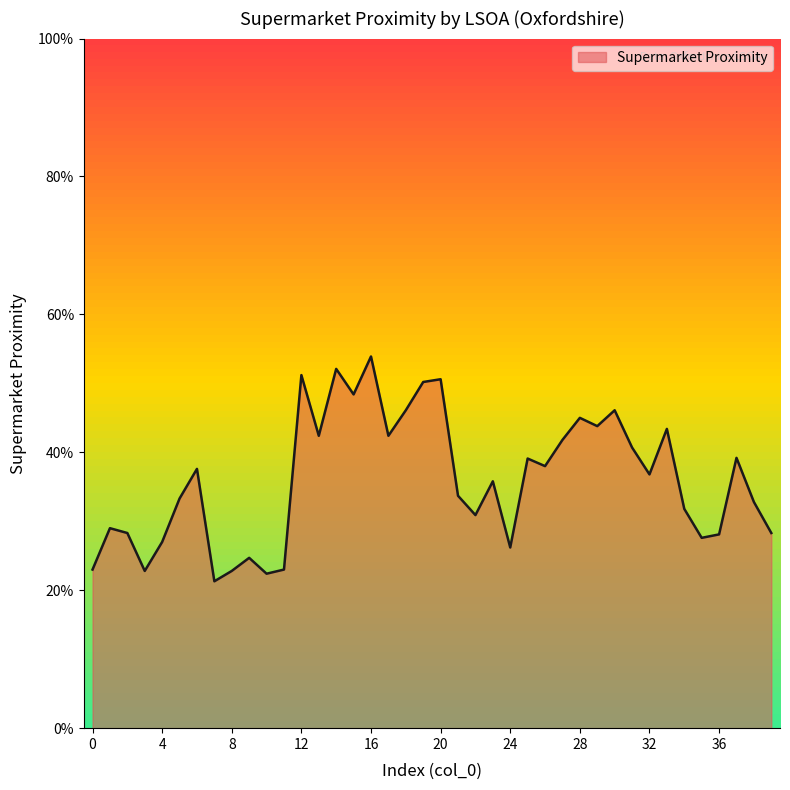

What is the smallest value displayed?

0.2